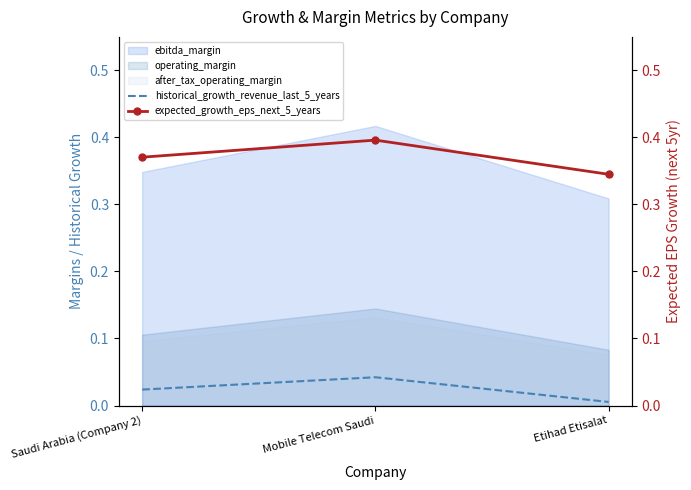

Read the expected_growth_eps_next_5_years value at Mobile Telecom Saudi.

0.4